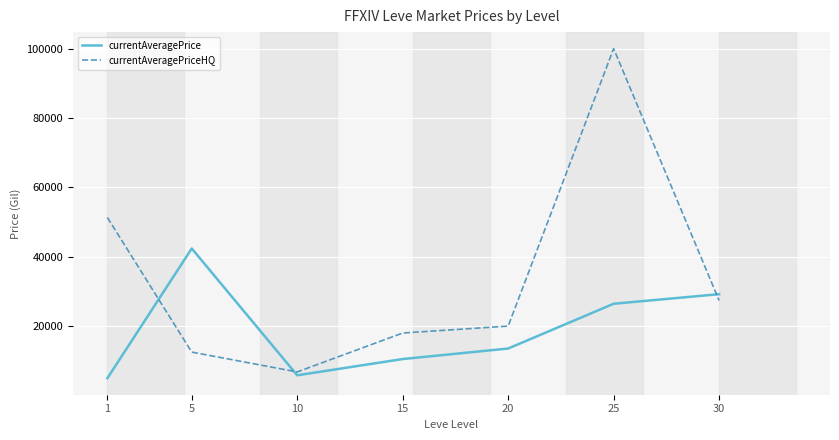

How many interior local valleys does the currentAveragePriceHQ series have?

1